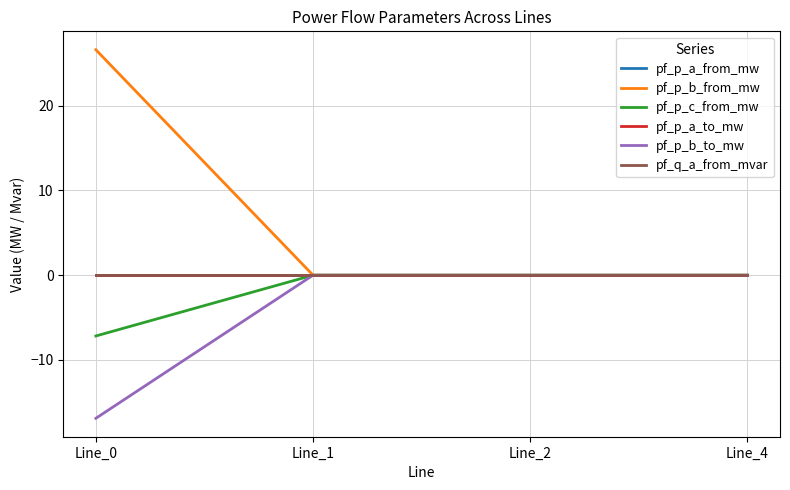

At which label does pf_q_a_from_mvar first exceed 0?

Line_1